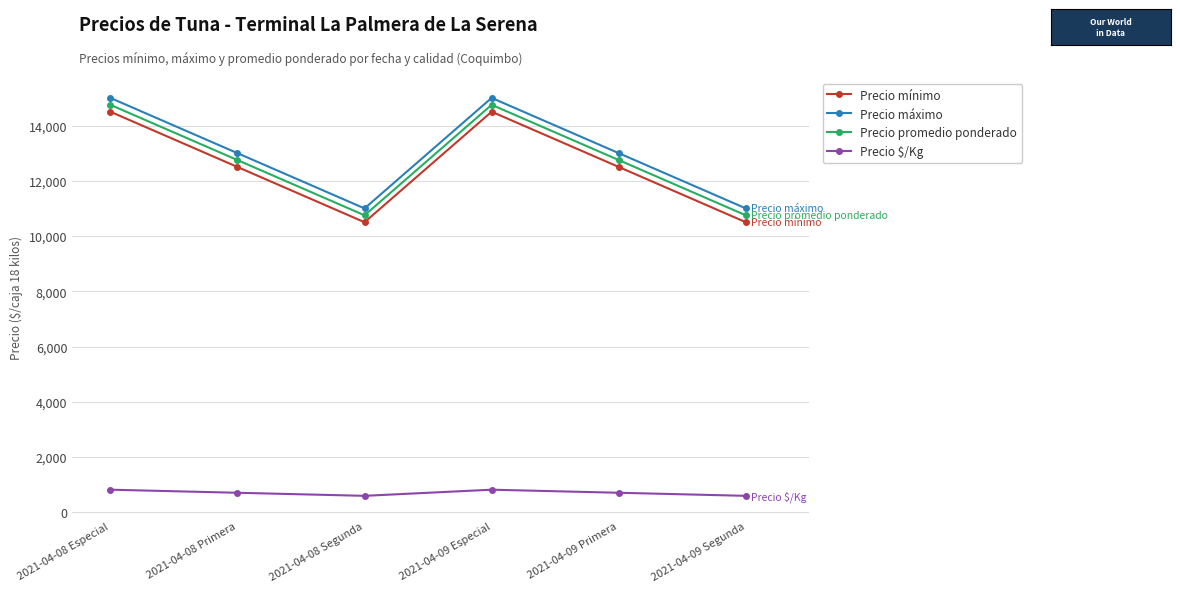

What is the spread (max minus min) of values at 2021-04-09 Primera?

12292